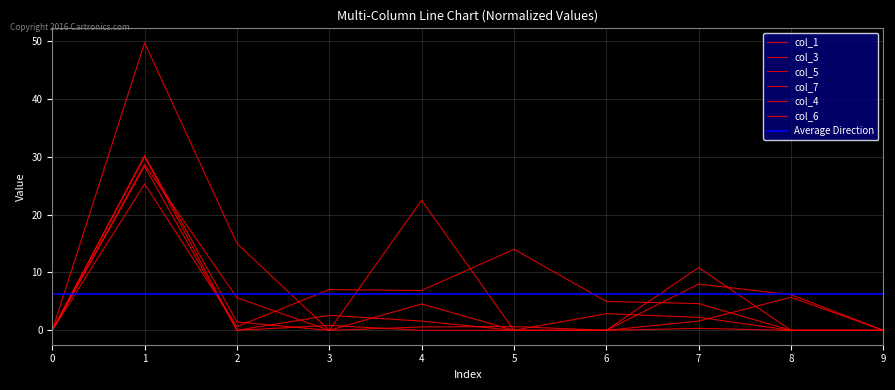

Rank the series at 5 from lowest to highest value.

col_3, col_7, col_4, col_6, col_5, col_1